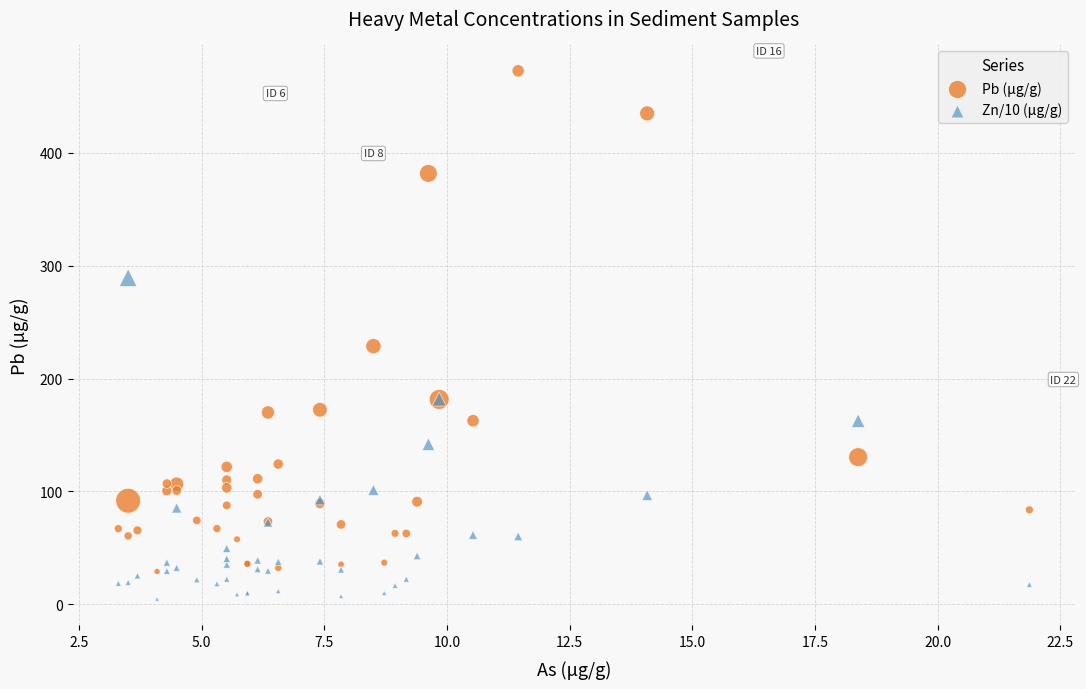

Which series has the largest Y range (max minus min)?

Pb (μg/g)